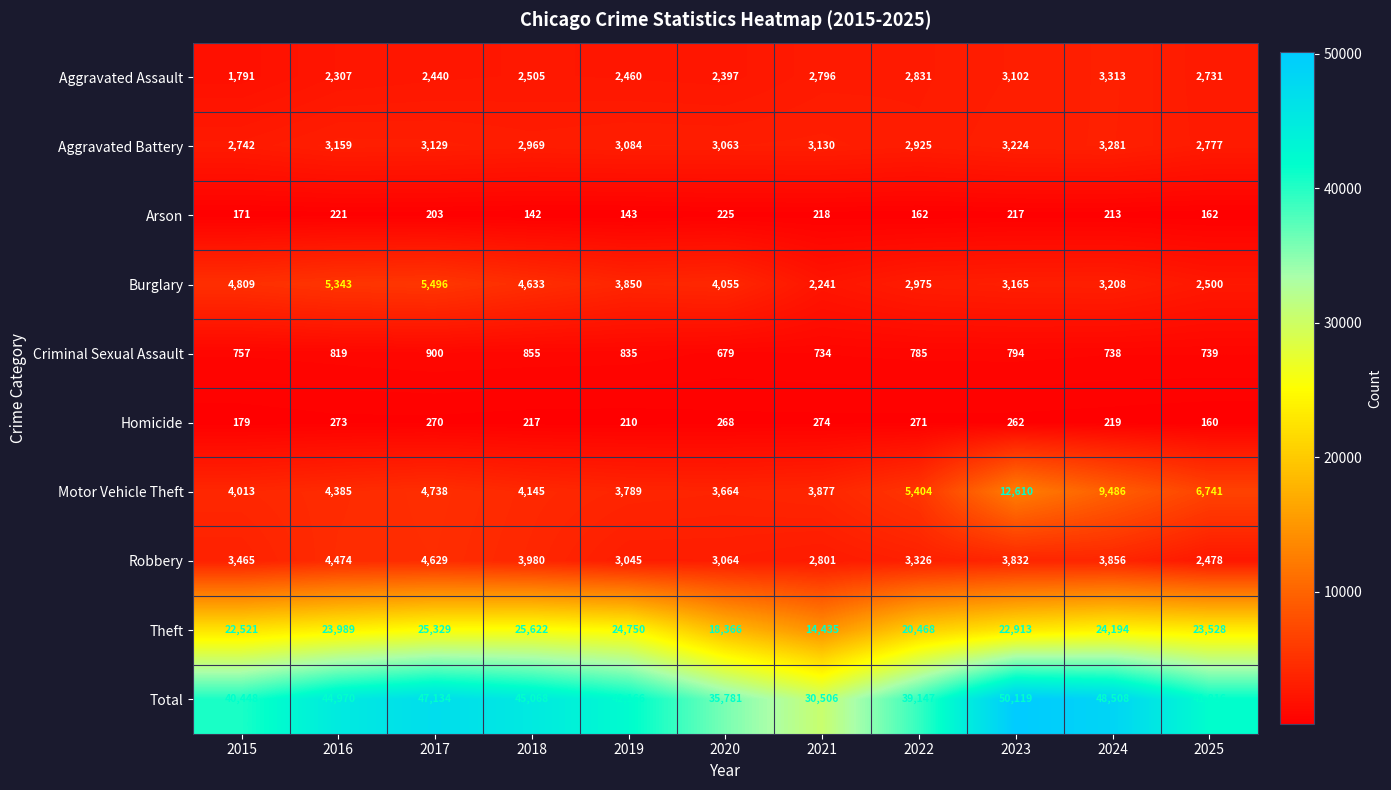

At which label does Theft first exceed 23528?

2016